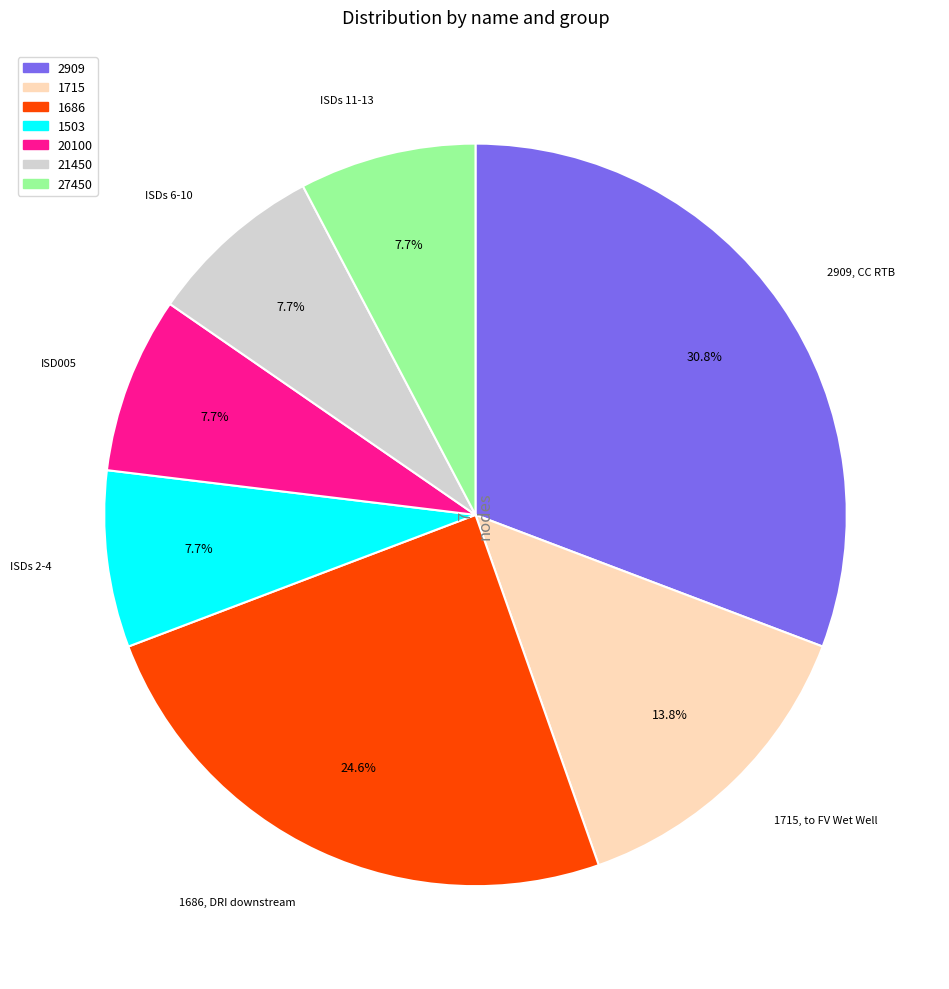

Which has a higher value, 1715 or 27450?

1715